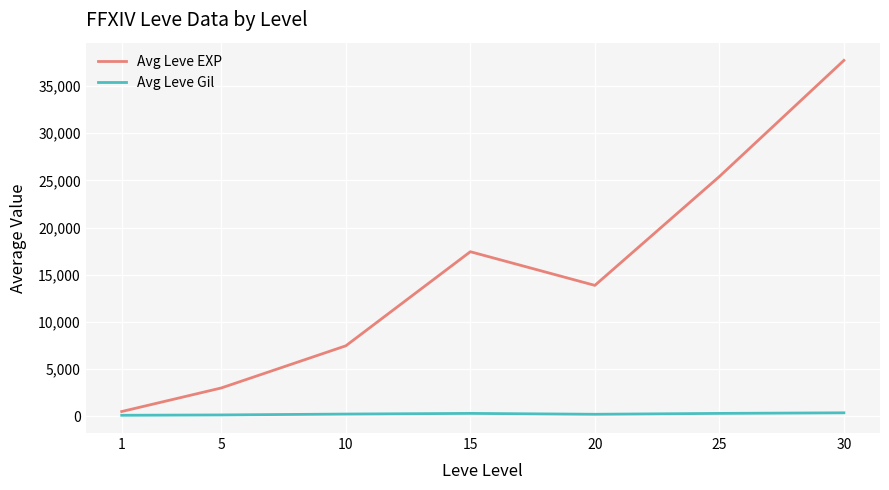

The value of Avg Leve EXP at 25 is 9025.6. True or false?

False